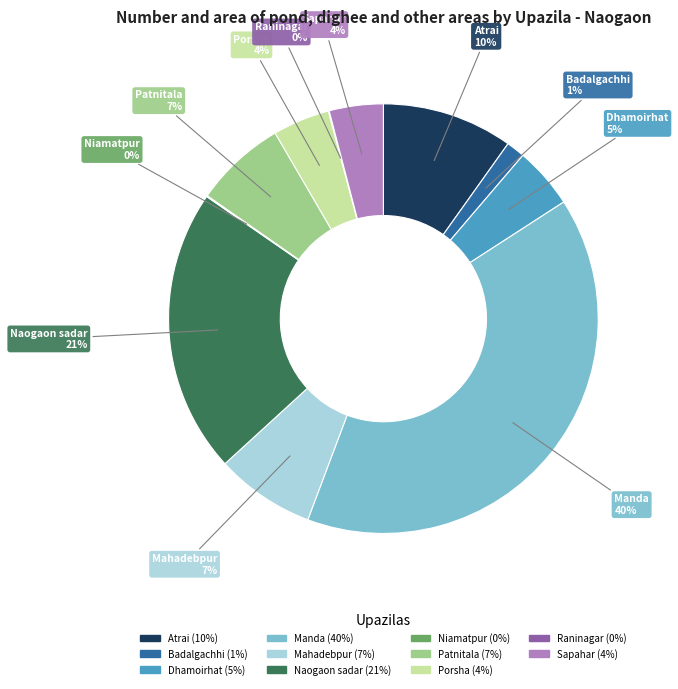

Is it true that Dhamoirhat is 18% of the pie?

False